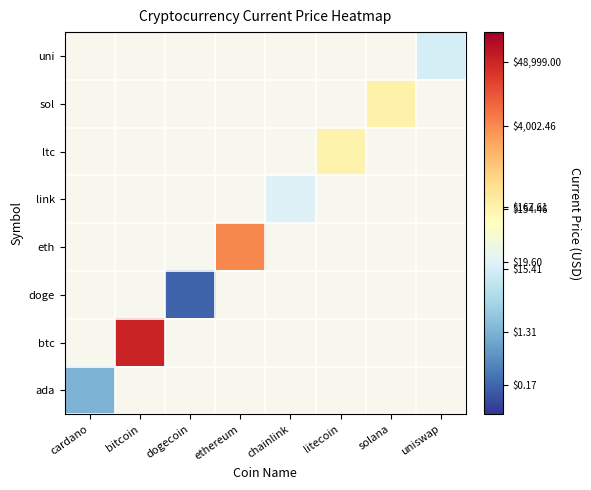

Is the value of uni at solana greater than the value of btc at ethereum?

No